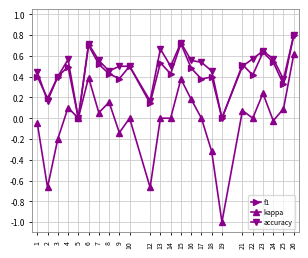

Is it true that kappa equals 0.2 at 25?

False